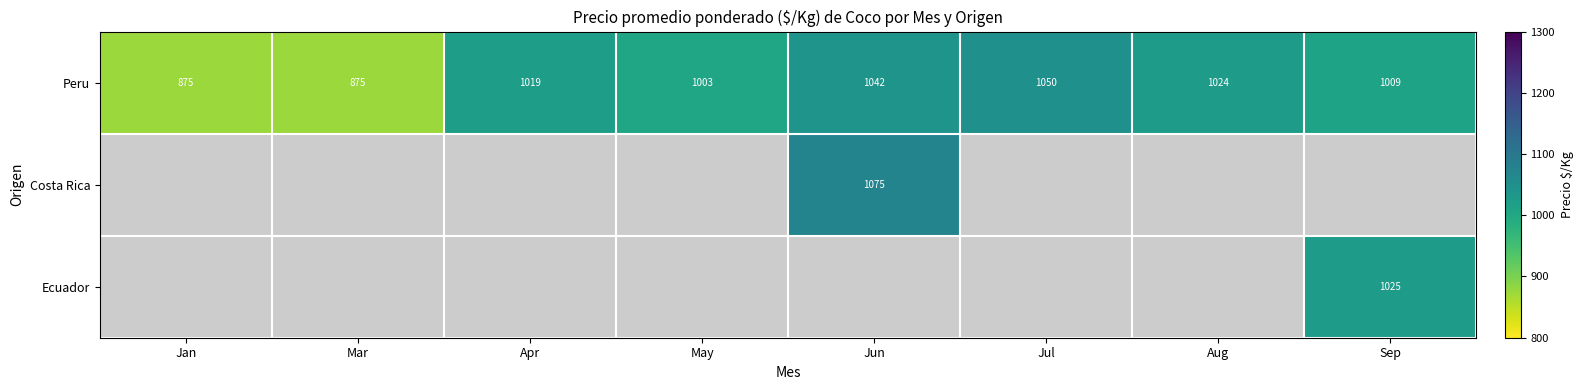

True or false: Peru has a value of 1003 at May.

True